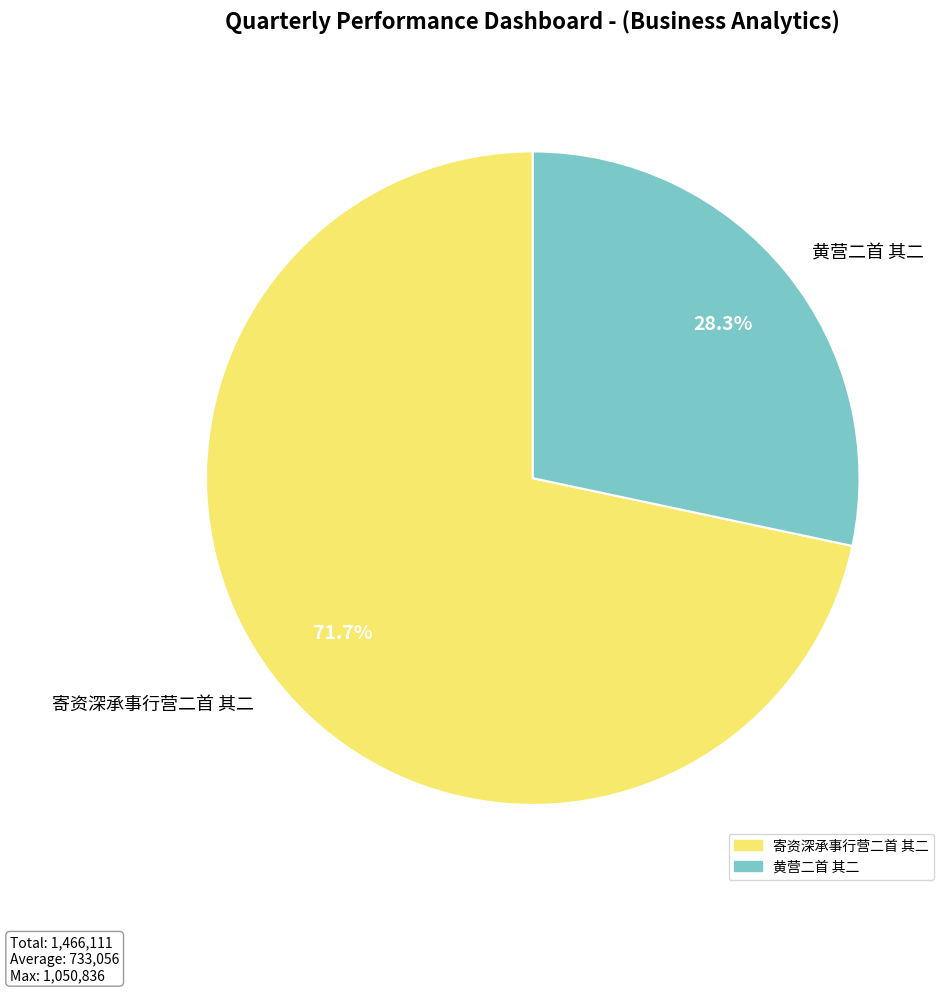

Is 黄营二首 其二 the majority of the pie?

No